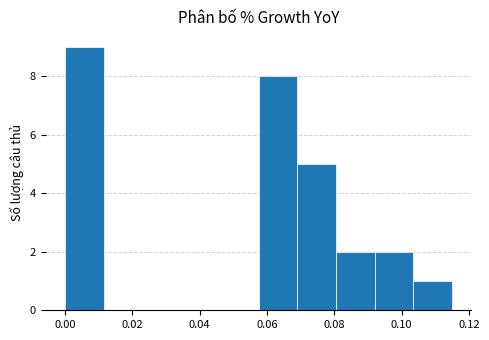

Reading left to right, list every bar in this chart as the range it spans on the x-axis followed by its height. Neither the bar edges nor the heights are printed on the chart, so give them approximately, as read against the axes.

0.000 to 0.012: 9
0.012 to 0.024: 0
0.024 to 0.034: 0
0.034 to 0.046: 0
0.046 to 0.058: 0
0.058 to 0.070: 8
0.070 to 0.080: 5
0.080 to 0.092: 2
0.092 to 0.104: 2
0.104 to 0.116: 1